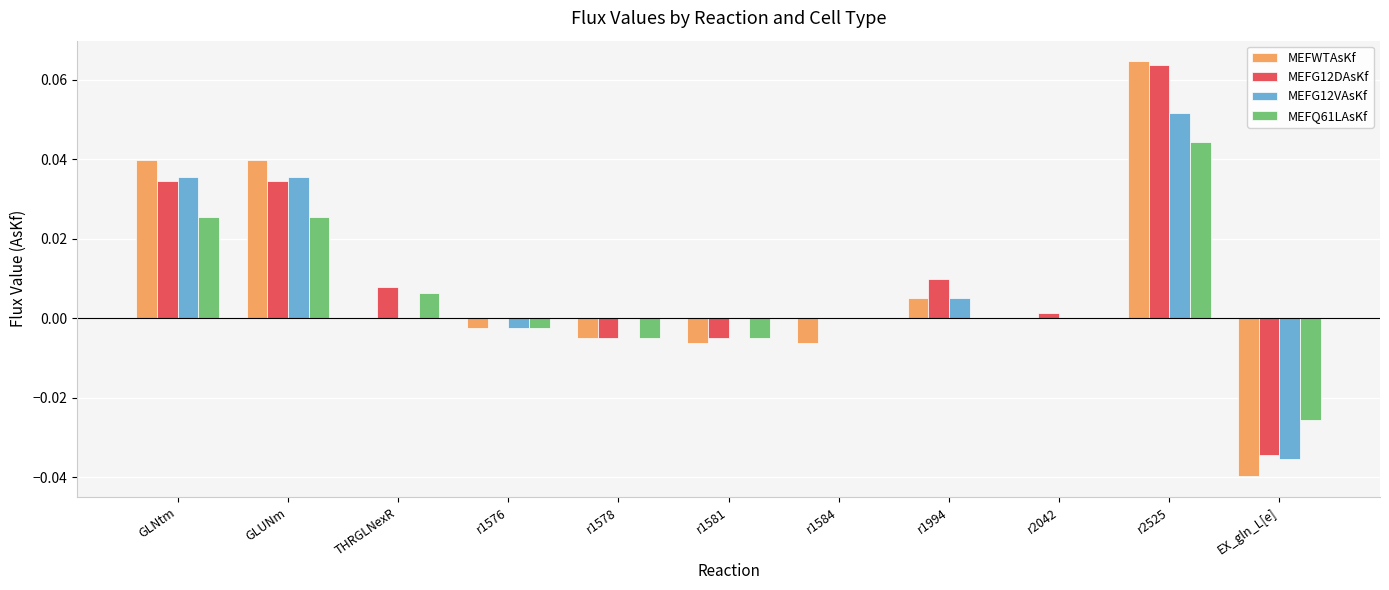

Which category has the highest value in the MEFG12VAsKf series?

r2525